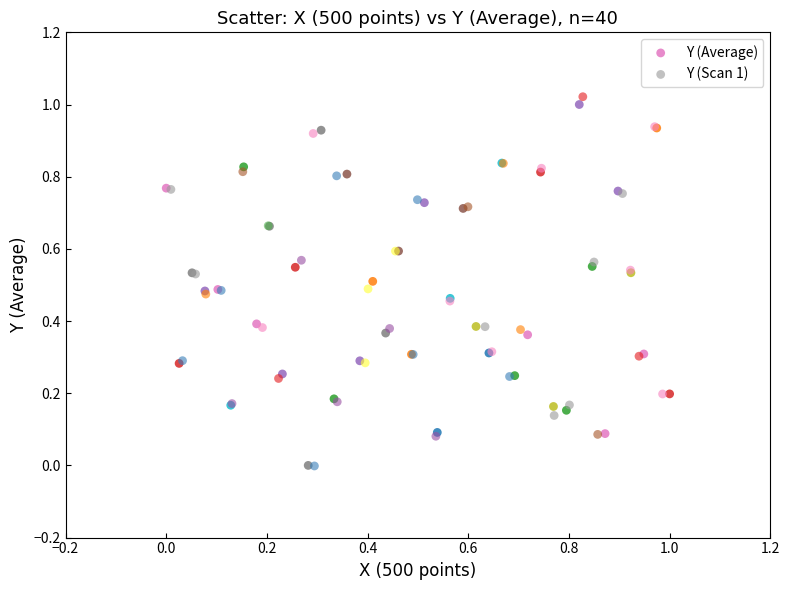

Which series has the widest spread of Y values?

Y (Scan 1)